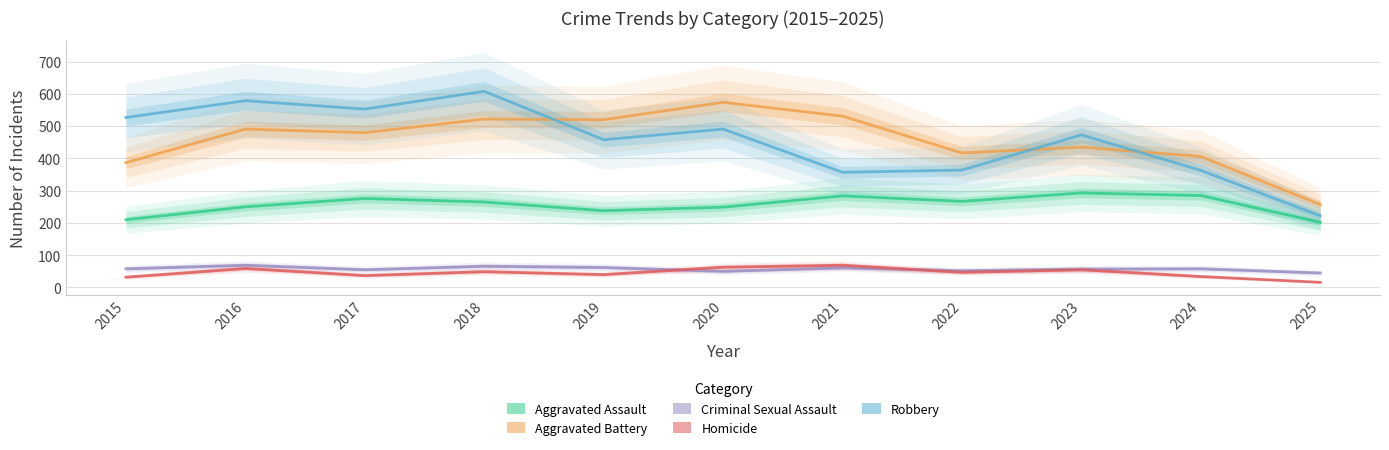

True or false: Homicide has a value of 14 at 2018.

False